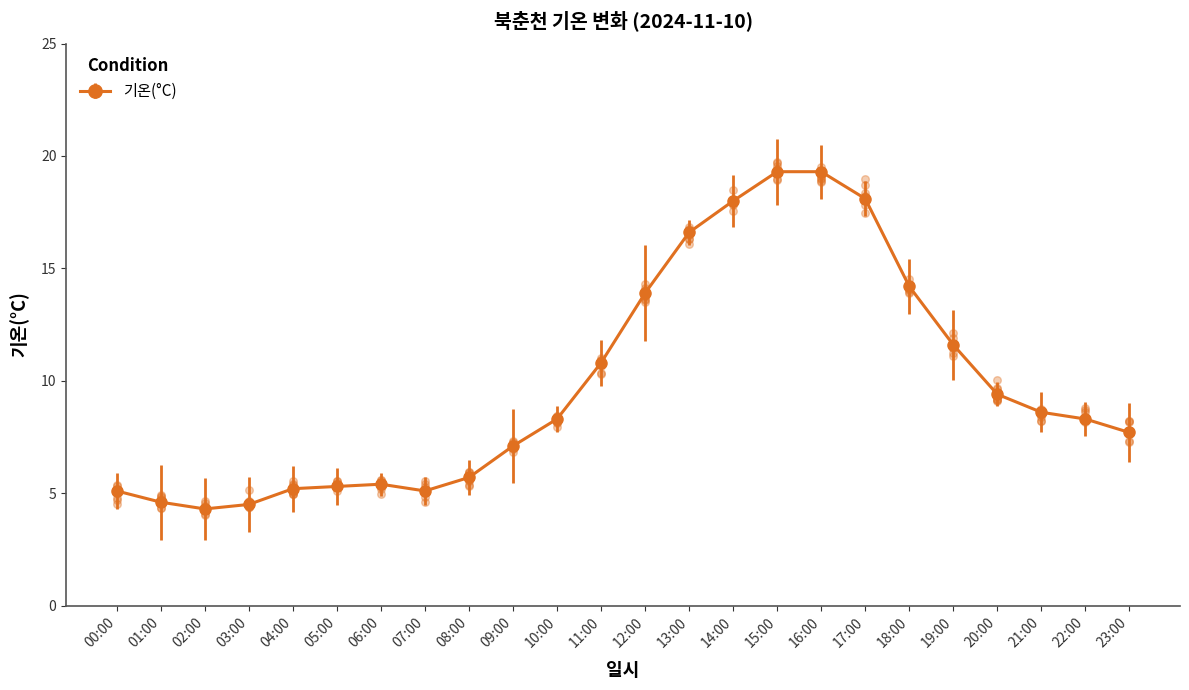

What is the change in value from 04:00 to 21:00?

+3.4